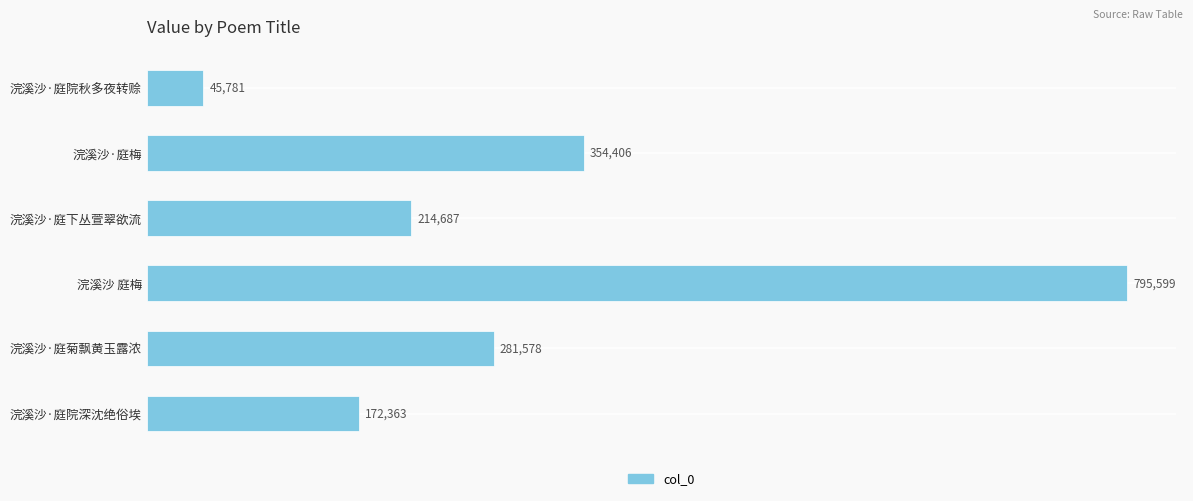

Is it true that the value at 浣溪沙·庭梅 is 354406?

True